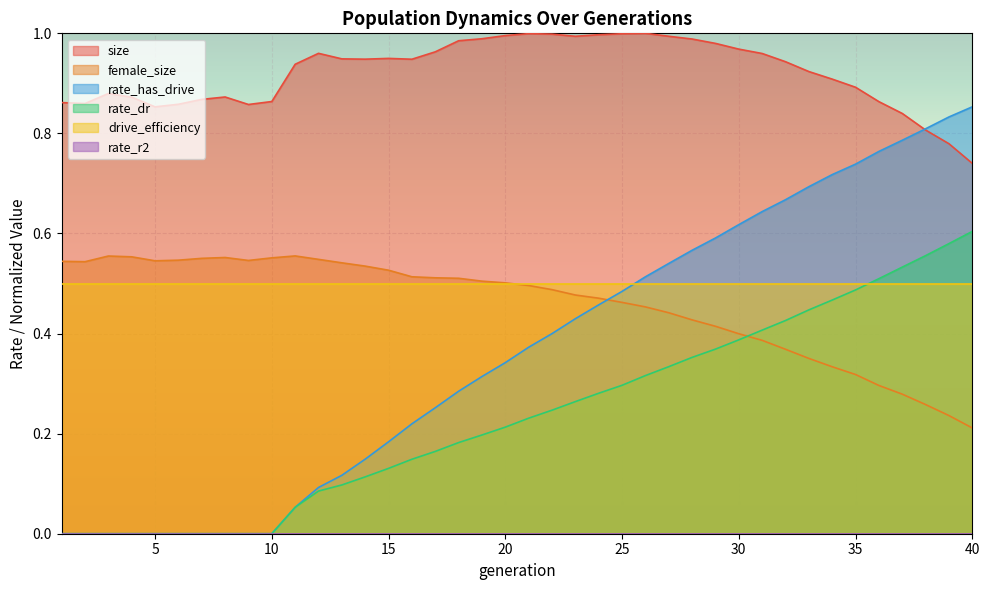

After their last crossing, which series has the higher values: female_size or rate_has_drive?

rate_has_drive